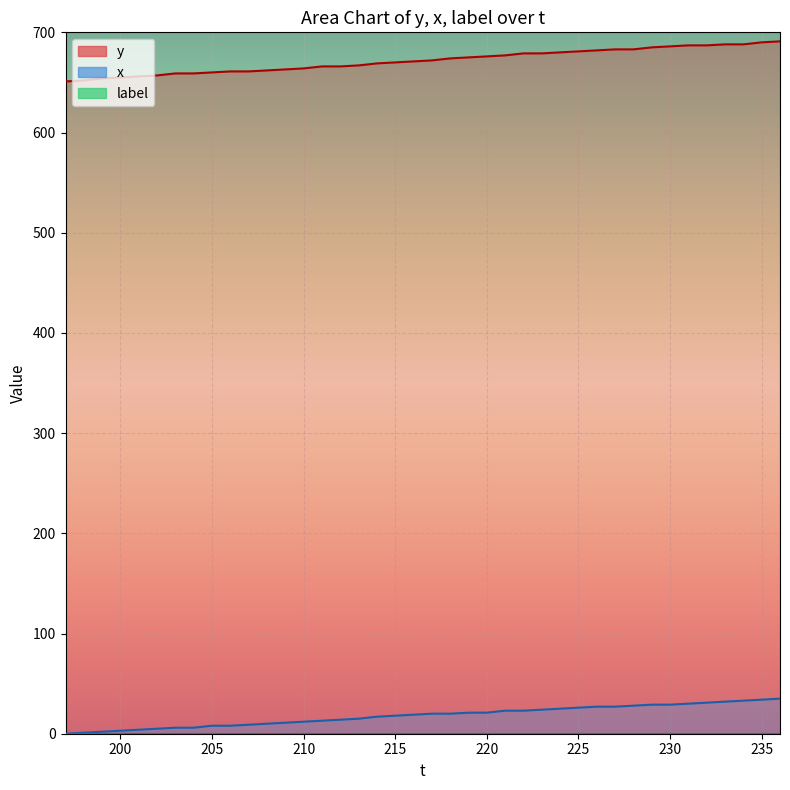

Is the value of x at 235 greater than the value of y at 209?

No